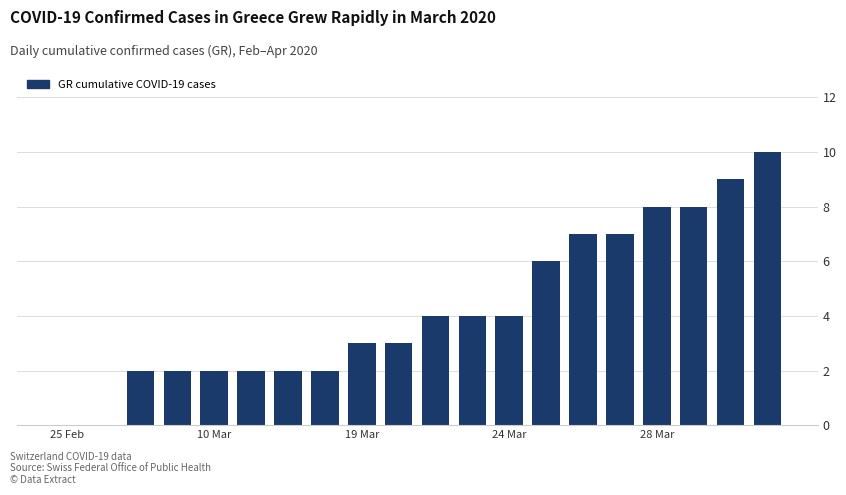

What is the greatest value displayed?

10